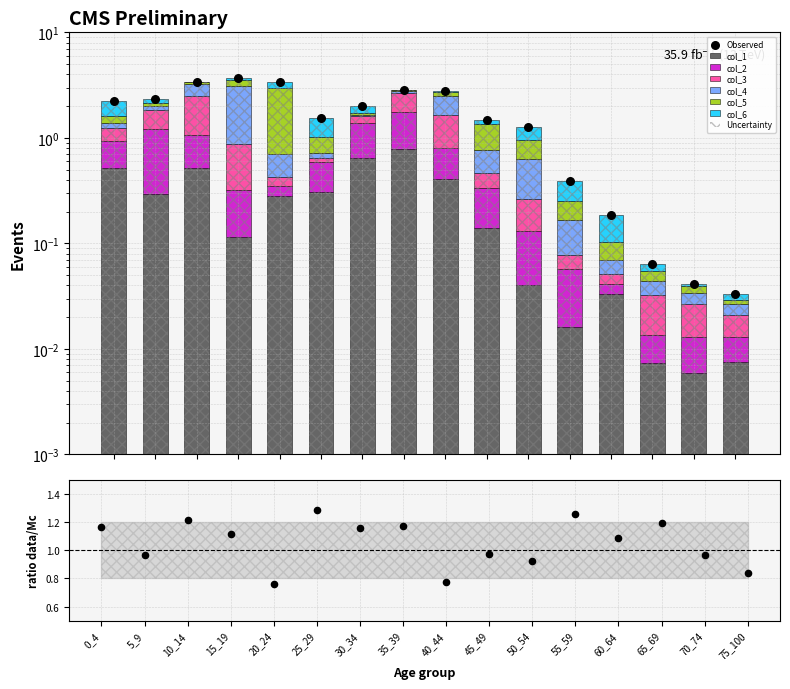

Which series reaches the maximum Y coordinate?

col_5